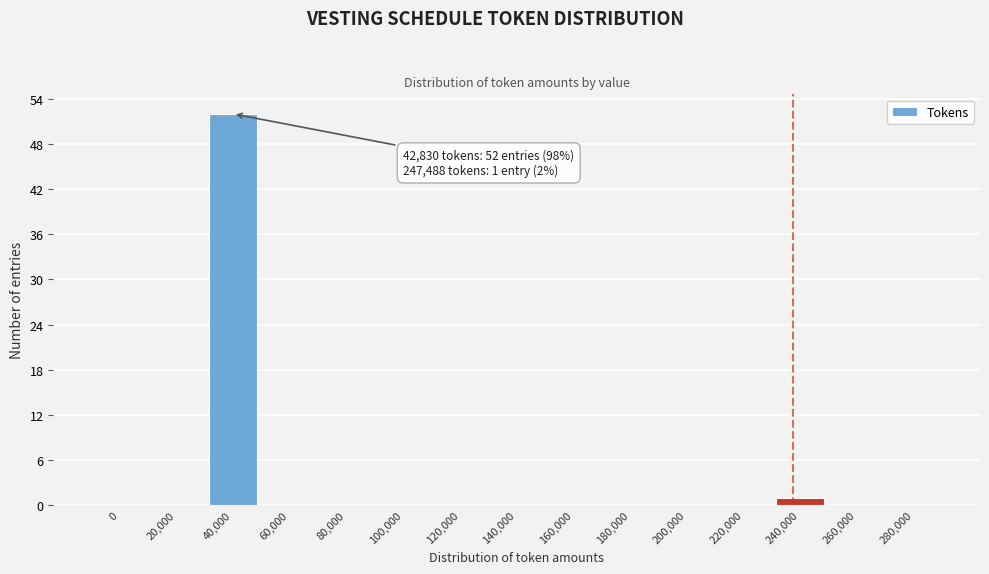

Reading left to right, list all the values displayed in this chart.

0=0	20,000=0	40,000=52	60,000=0	80,000=0	100,000=0	120,000=0	140,000=0	160,000=0	180,000=0	200,000=0	220,000=0	240,000=1	260,000=0	280,000=0